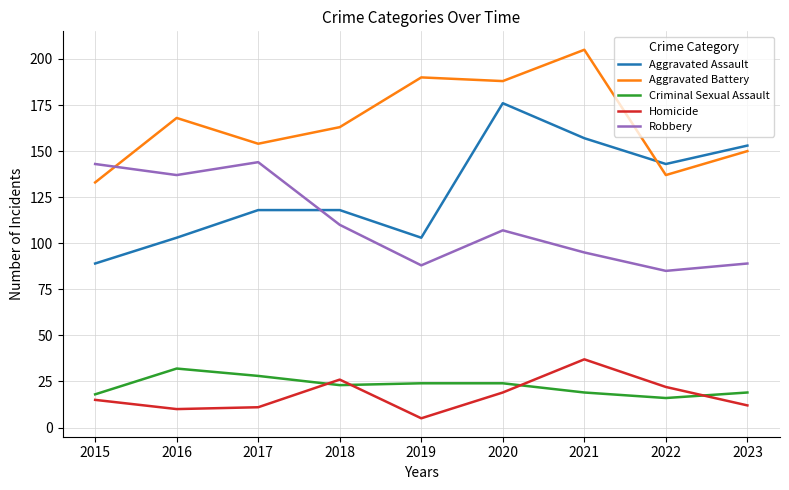

The Aggravated Battery series shows 52 at 2019. True or false?

False